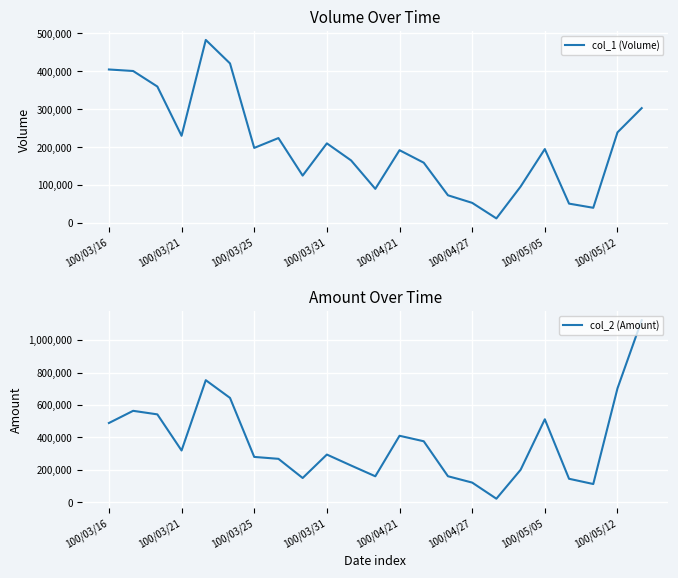

Which has a higher value, 20 or 14?

14